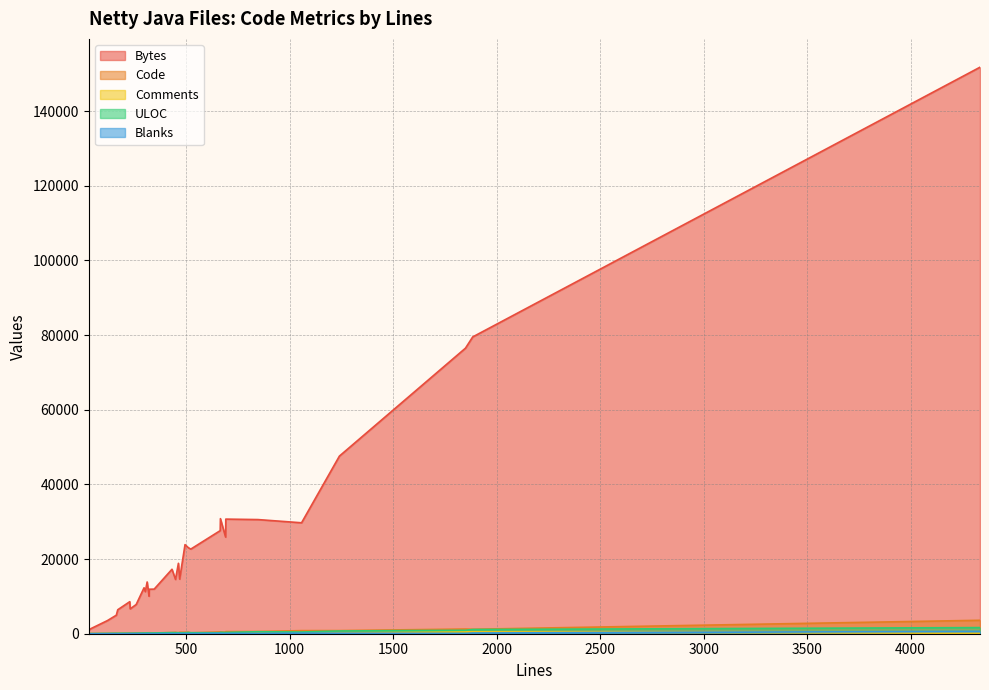

How many categories are shown in the chart?

31